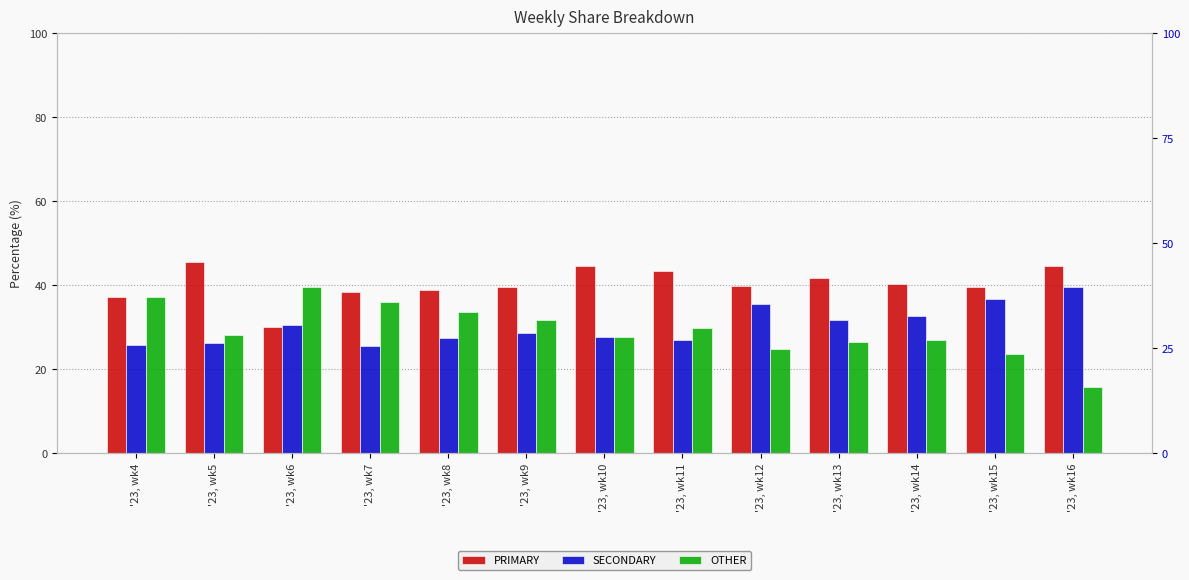

Which category has the lowest value in the PRIMARY series?

'23, wk6